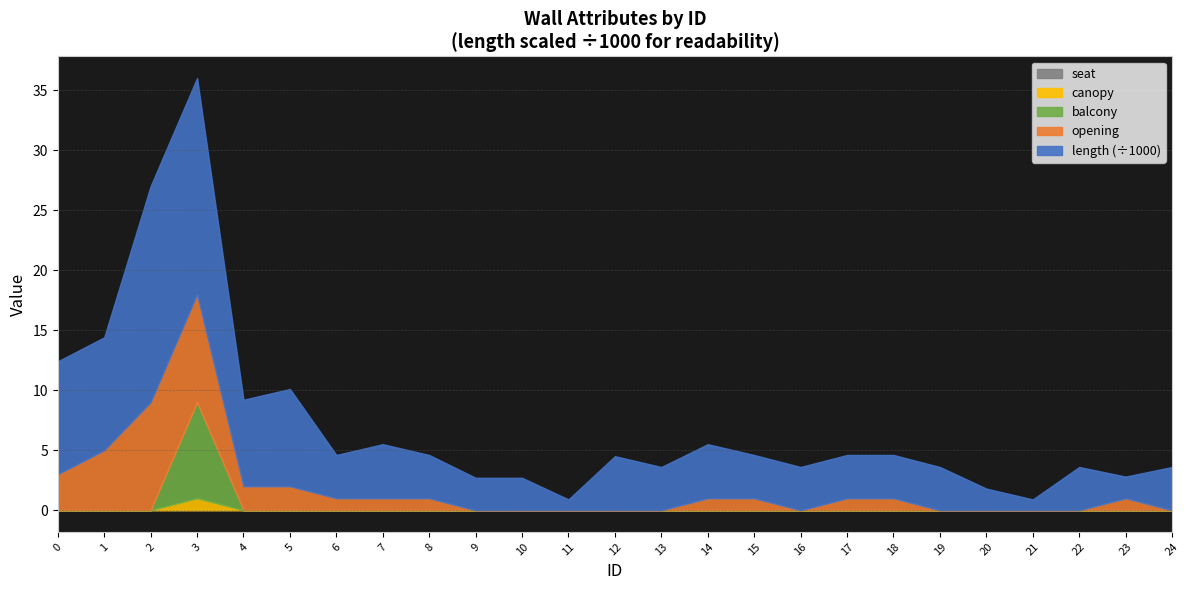

True or false: opening and length cross at least once.

False